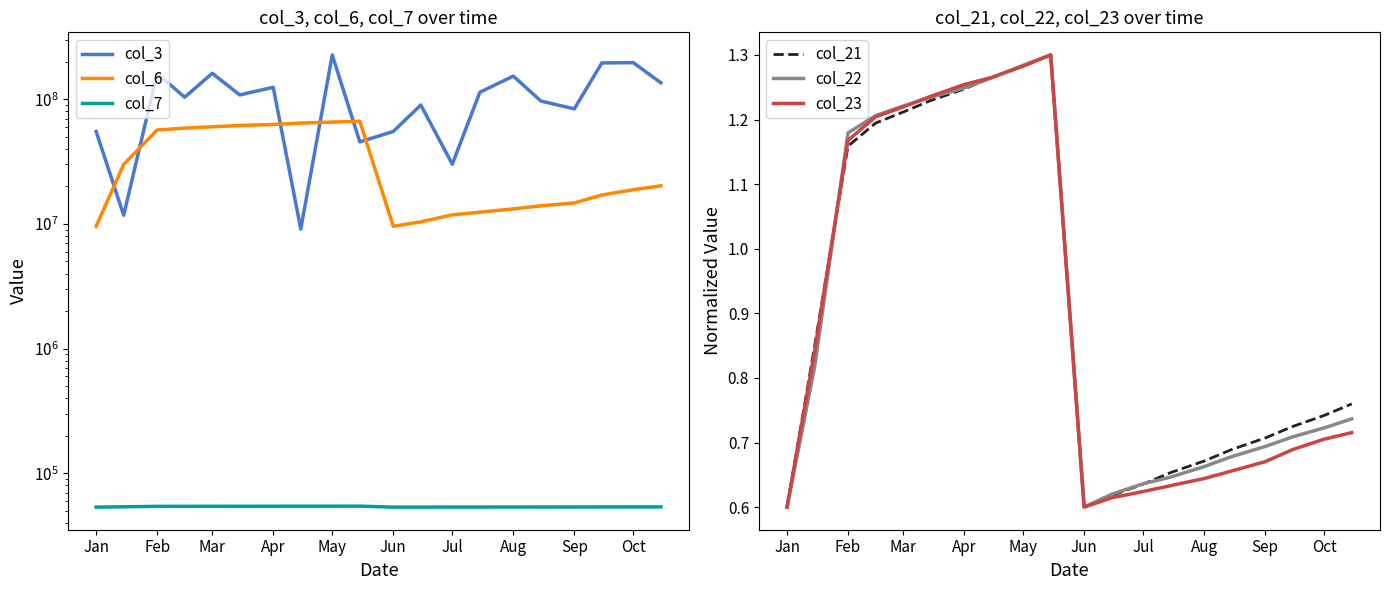

Is this an area chart (filled region under the line)?

No